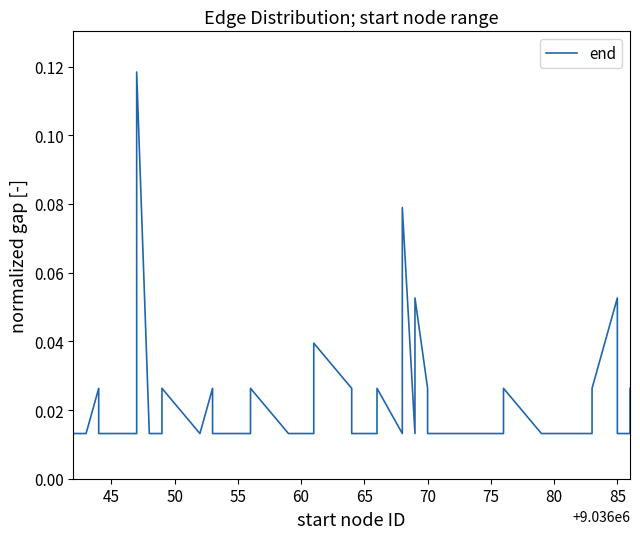

What is the difference between the second highest and second lowest values?

0.1